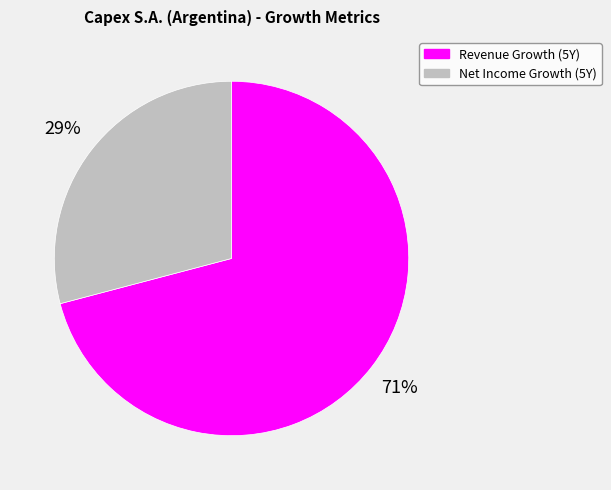

True or false: Net Income Growth (5Y) accounts for 29% of the total.

True